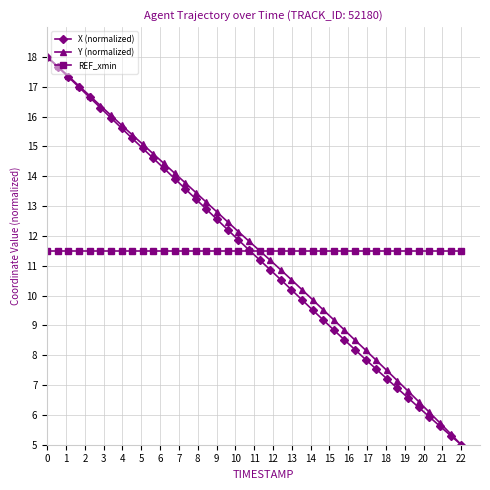

What is the minimum value for REF_xmin?

11.5